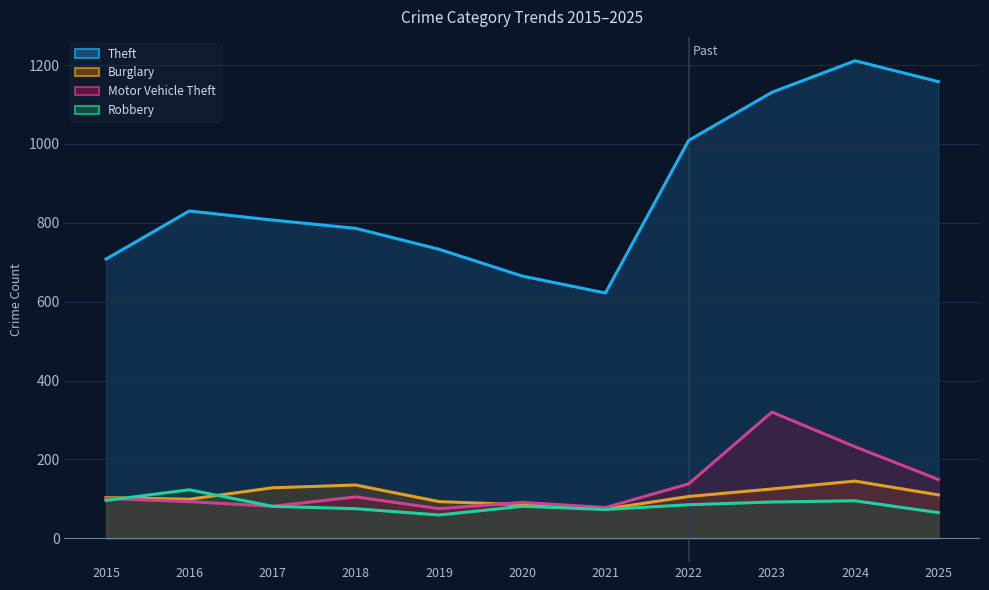

How many categories are shown in the chart?

11